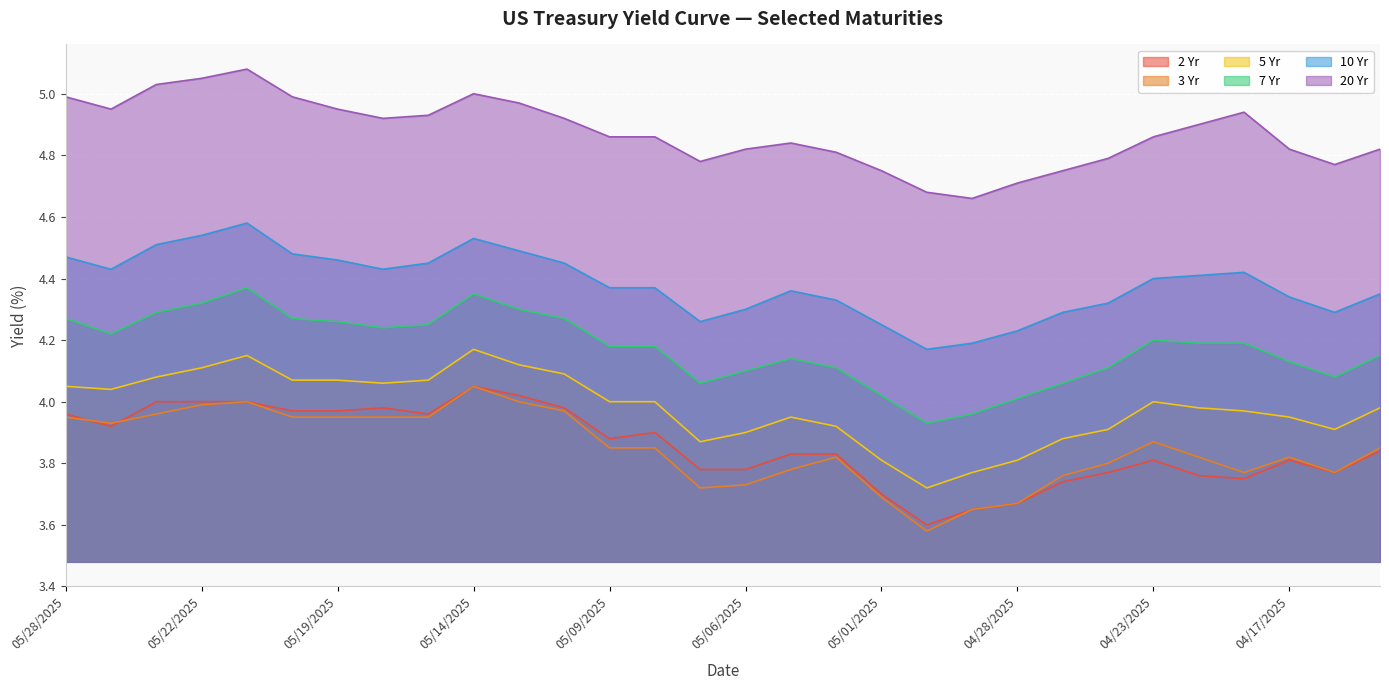

How many 10 Yr values are between 4 and 5?

30